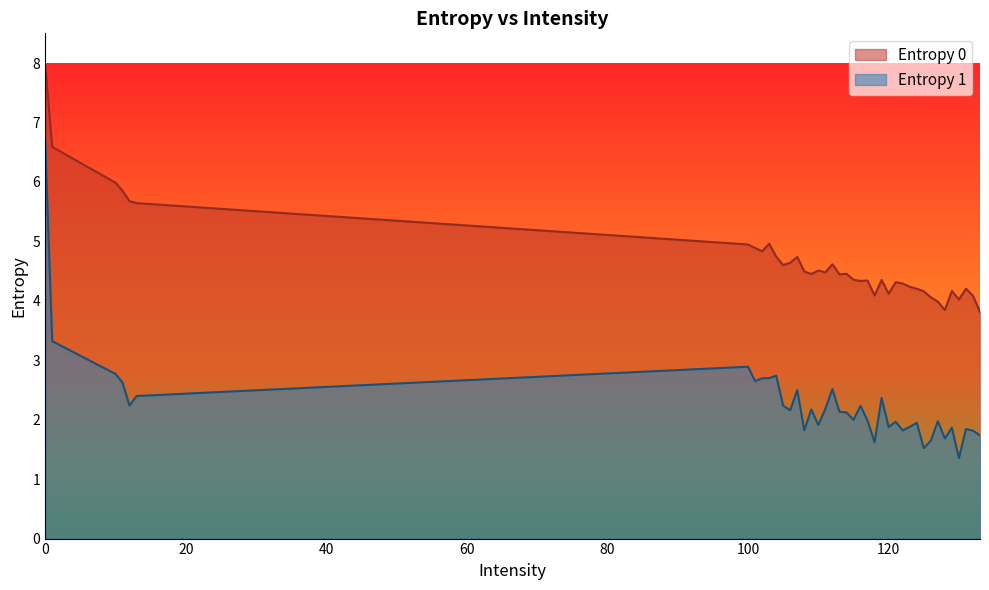

At which category does Entropy 0 reach its first local valley?

102